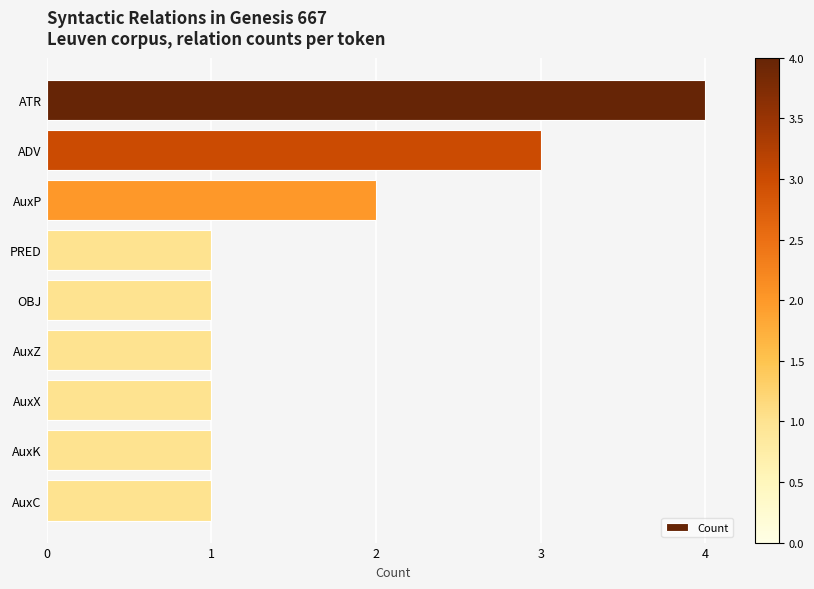

What is the maximum value shown in the chart?

4